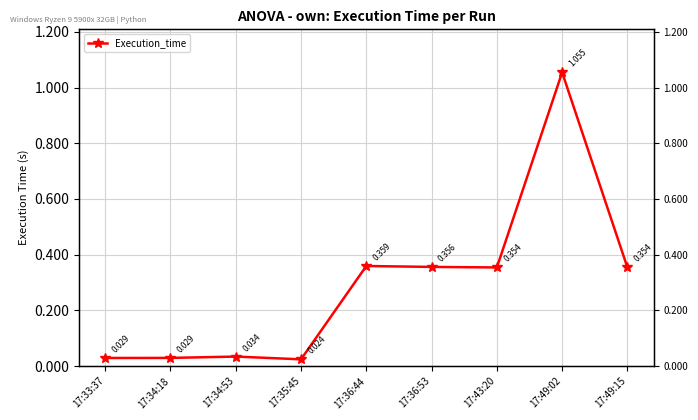

Between 17:49:15 and 17:36:53, which is larger?

17:36:53